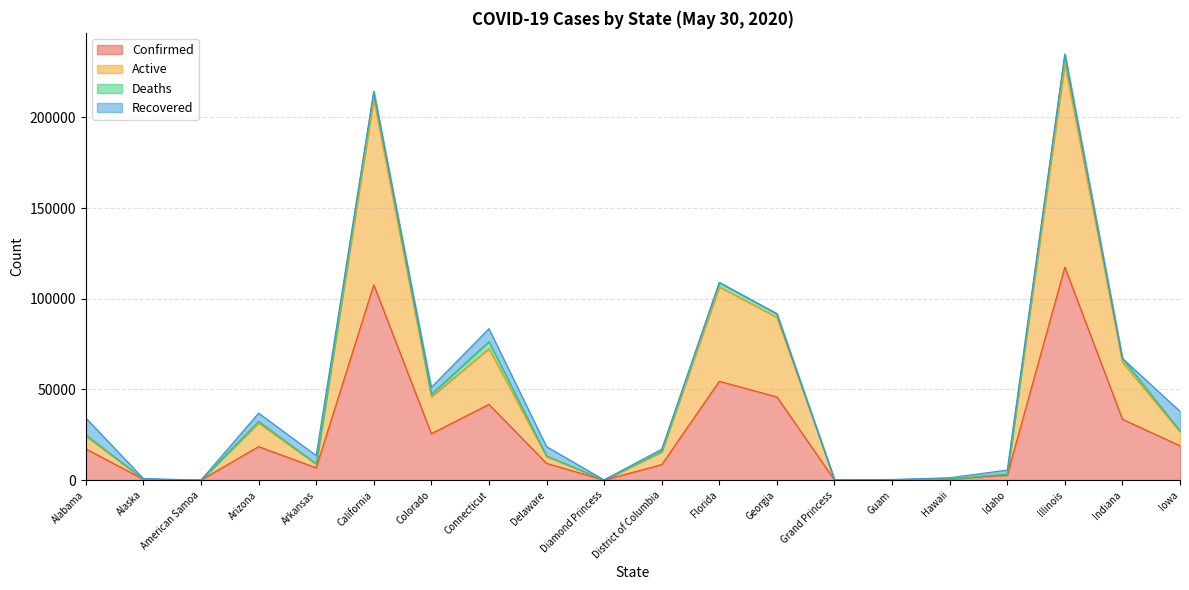

At which label is Confirmed closest to 58727?

Florida